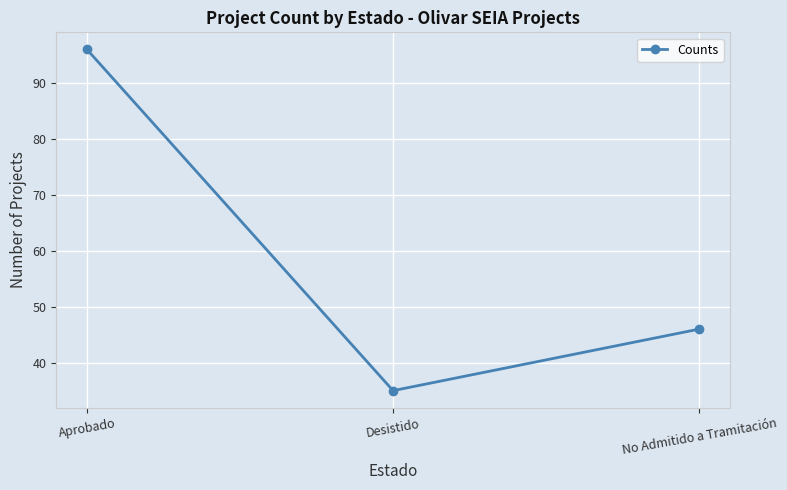

What is the difference between the maximum and minimum values?

61